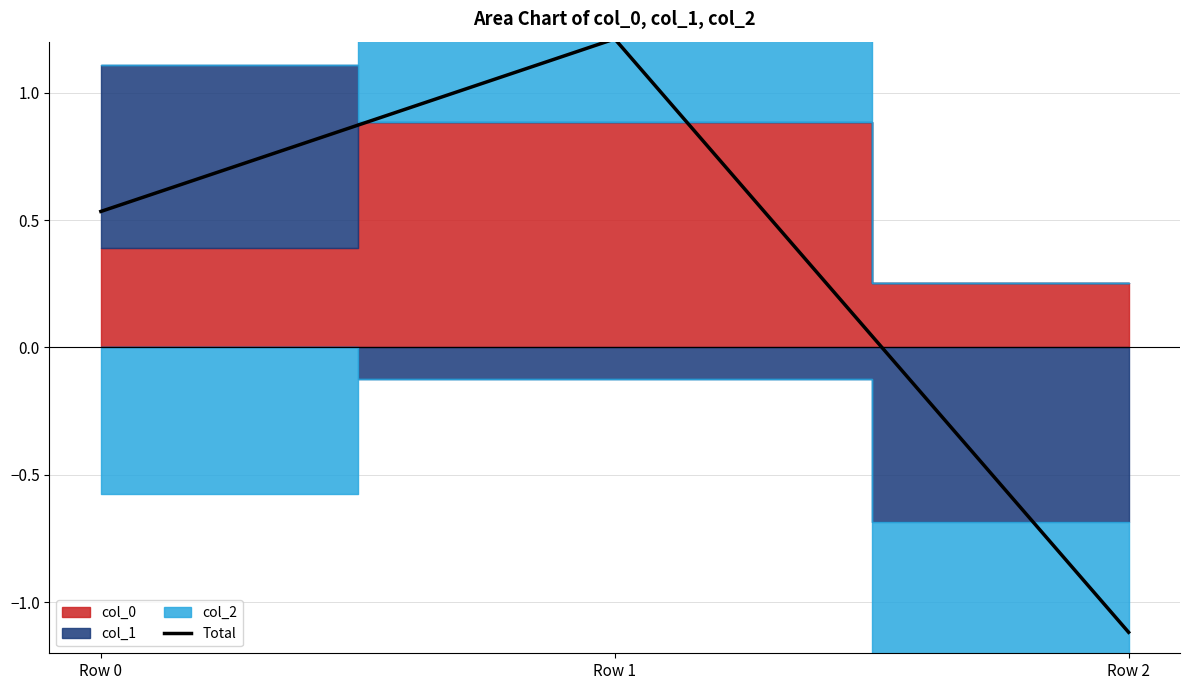

How many lines are shown in the chart?

1